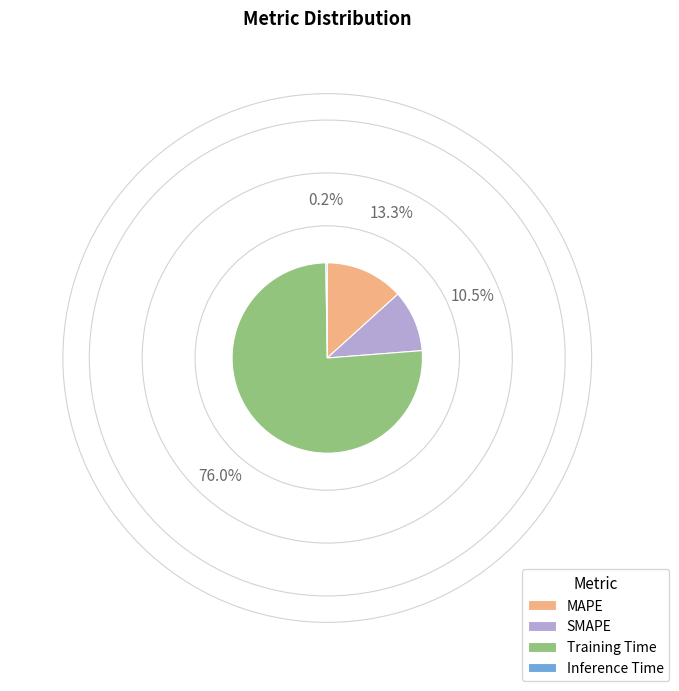

Between Training Time and MAPE, which is larger?

Training Time